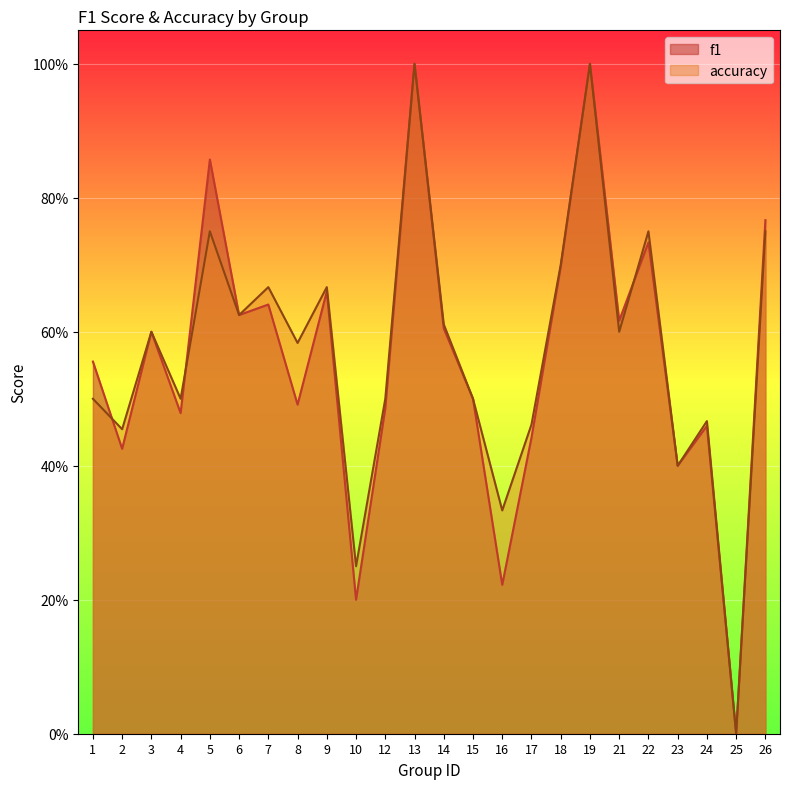

Which has a higher value, 26 or 23?

26